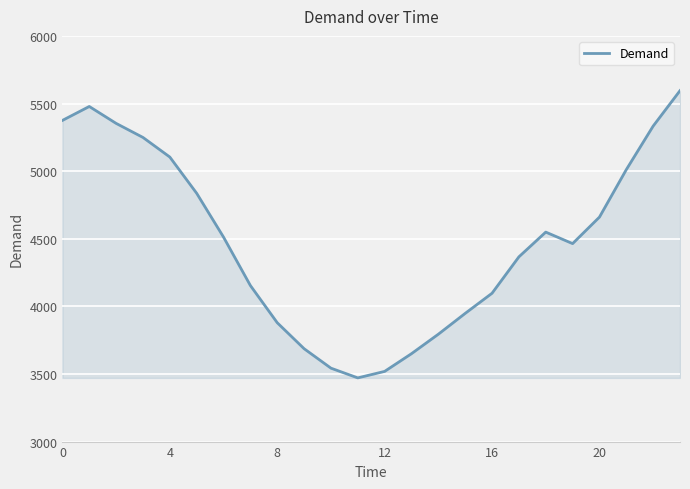

What is the smallest value displayed?

3471